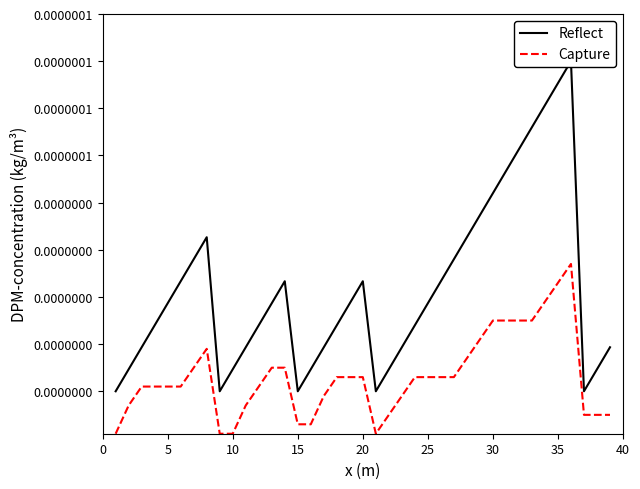

At how many categories does at least one series exceed 0?

39